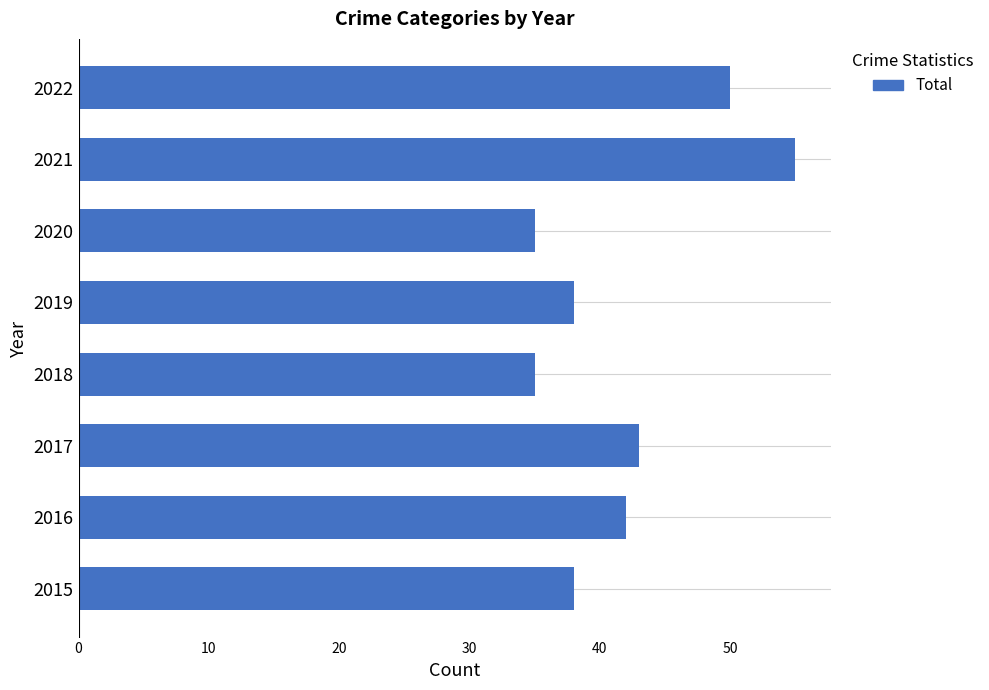

Which has a higher value, 2015 or 2020?

2015